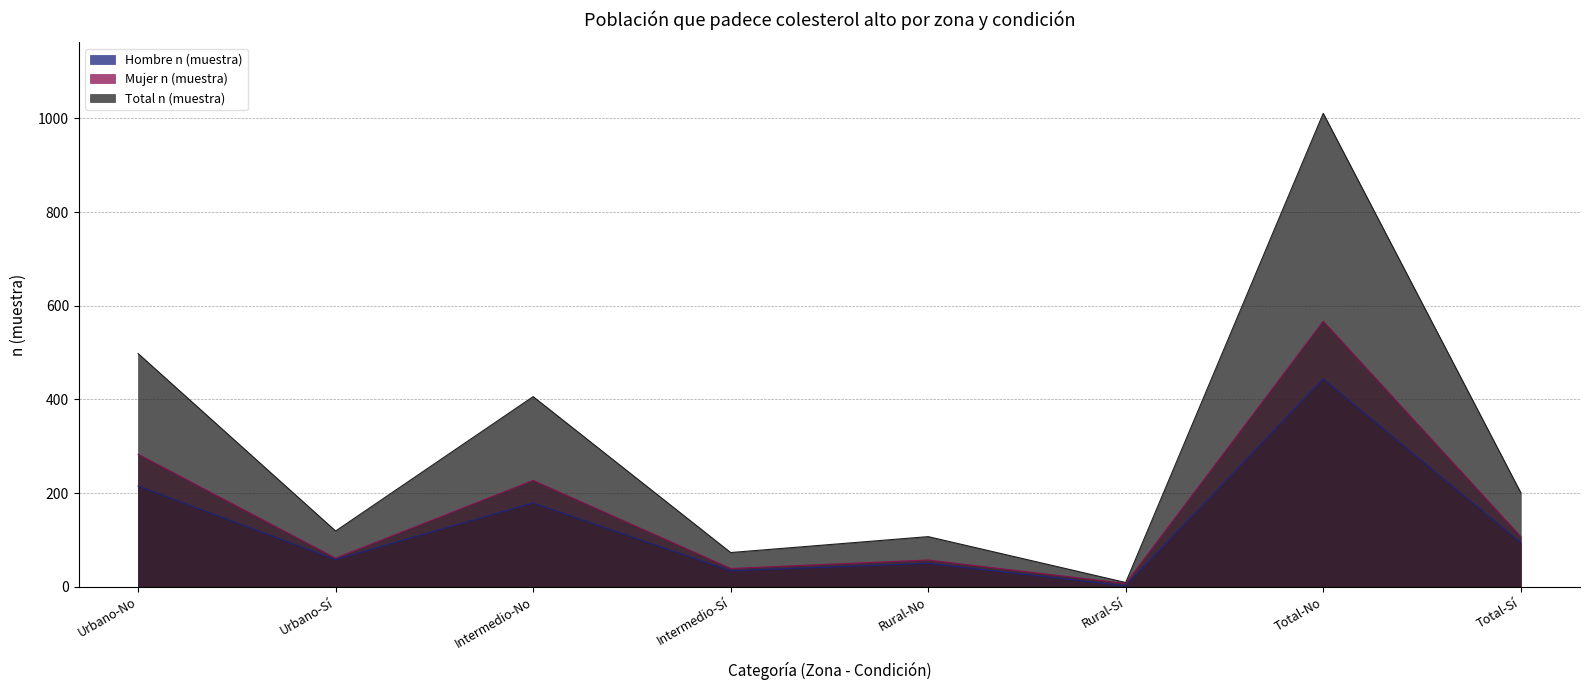

What is the difference between the highest and lowest values at Urbano-Sí?

61